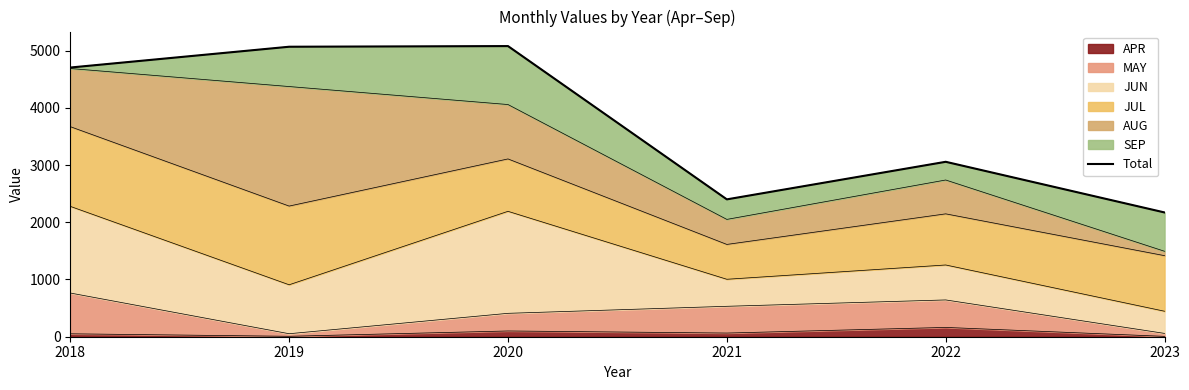

How many points are higher than both their immediate neighbors (excluding endpoints)?

2